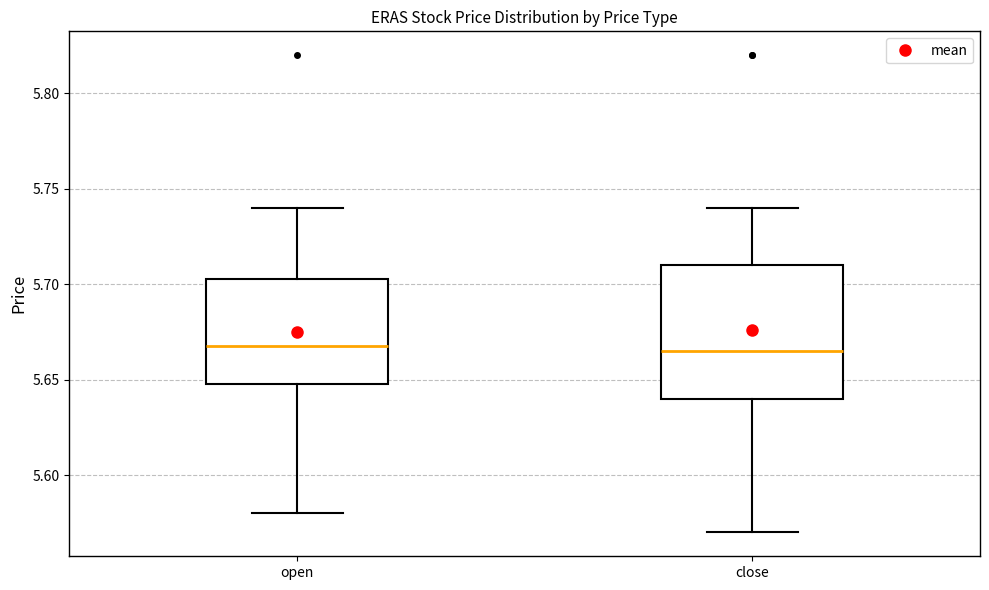

Reading left to right, read every box against the y-axis: the position of its median line, the range the box covers, and the ends of its whiskers. The values are not printed on the chart, so give them approximately, as read against the axis.

open: median 5.670, box 5.650 to 5.705, whiskers 5.580 to 5.740
close: median 5.665, box 5.640 to 5.710, whiskers 5.570 to 5.740